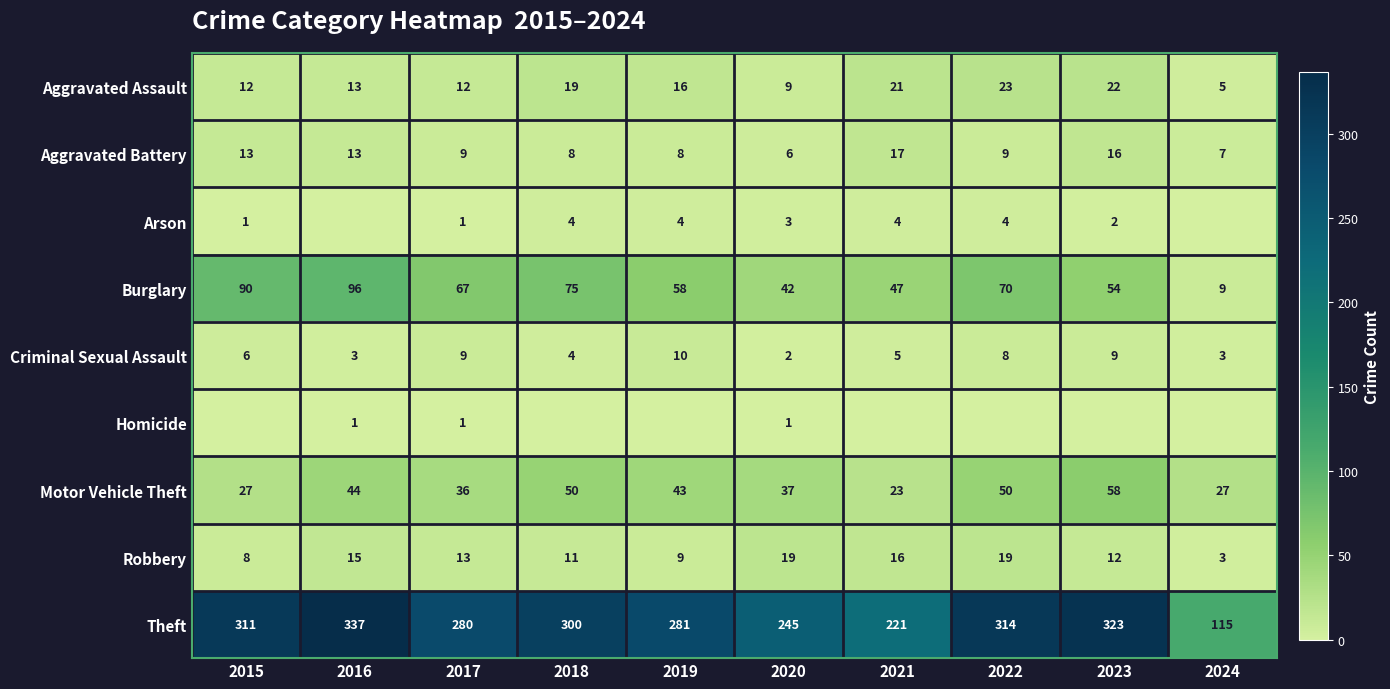

The Aggravated Battery series shows 12 at 2018. True or false?

False